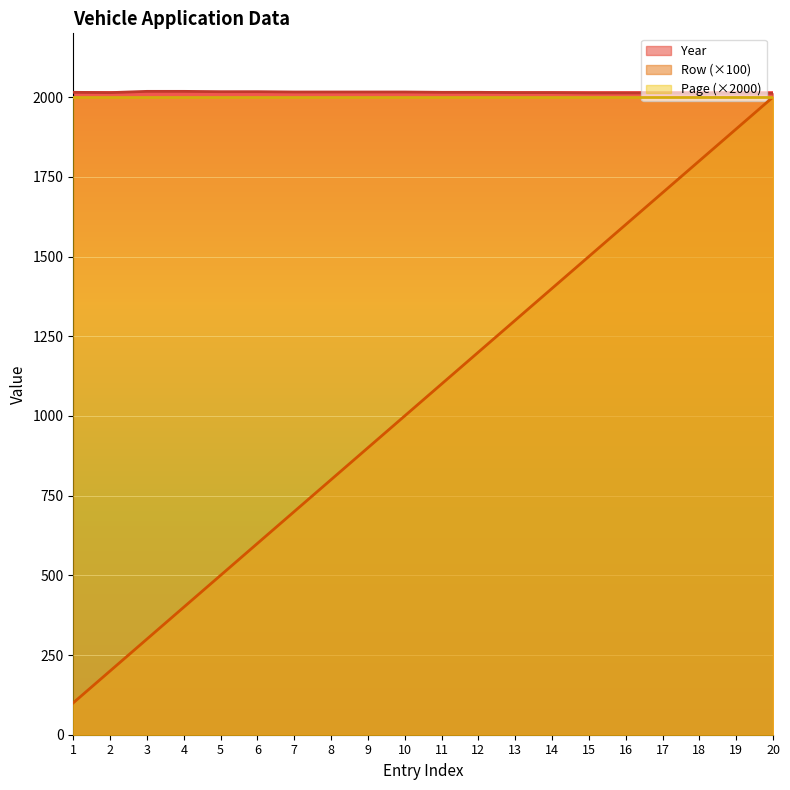

What is the maximum value for Year?

2018